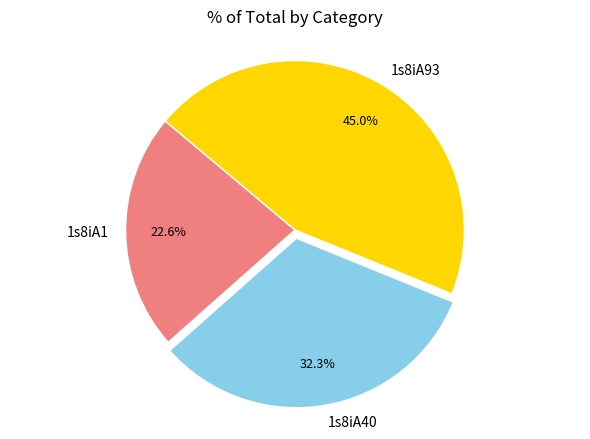

To the nearest percent, what percentage of the pie is 1s8iA1?

23%